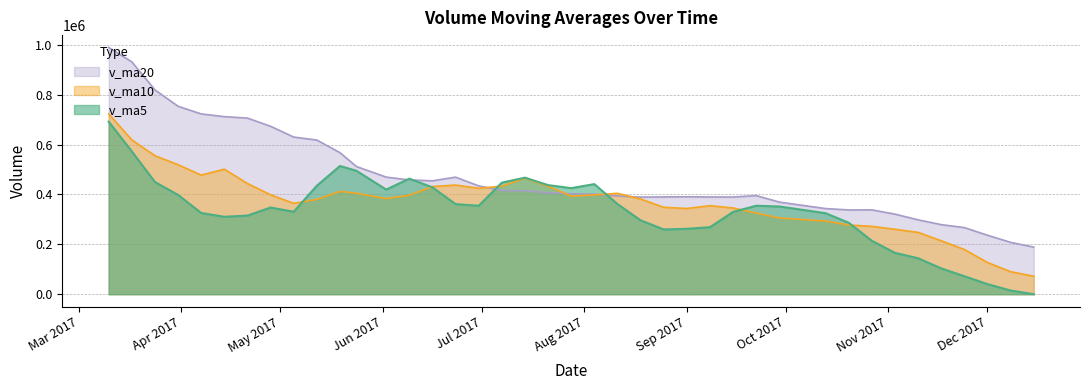

Which has a higher value, 2017-11-24 or 2017-10-27?

2017-10-27